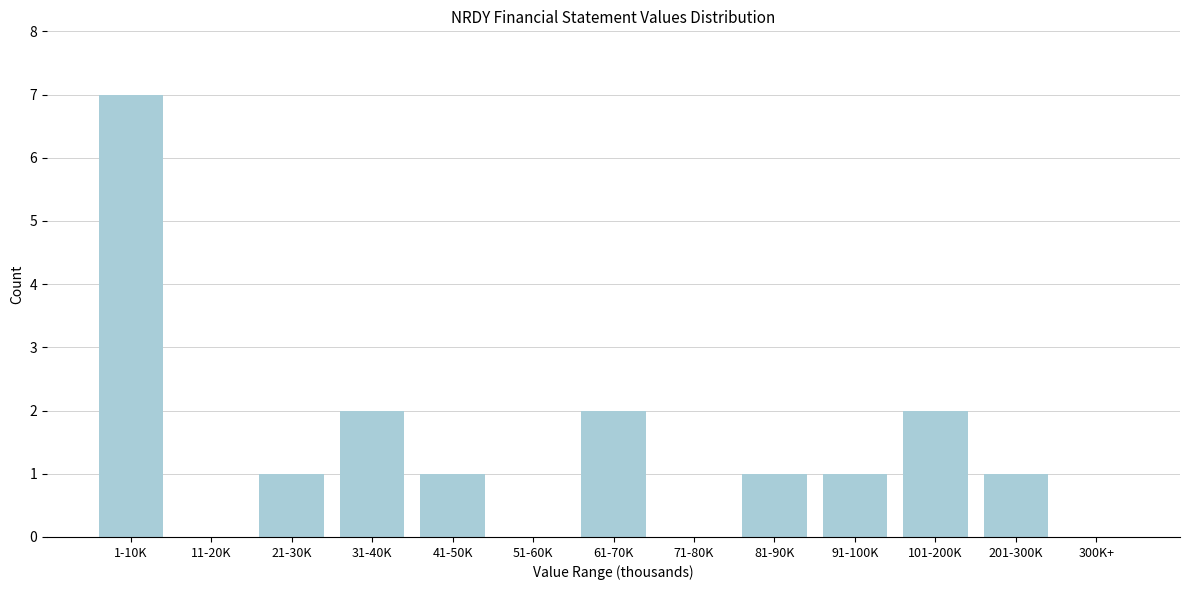

Reading left to right, extract all data points from this chart.

1-10K=7	11-20K=0	21-30K=1	31-40K=2	41-50K=1	51-60K=0	61-70K=2	71-80K=0	81-90K=1	91-100K=1	101-200K=2	201-300K=1	300K+=0